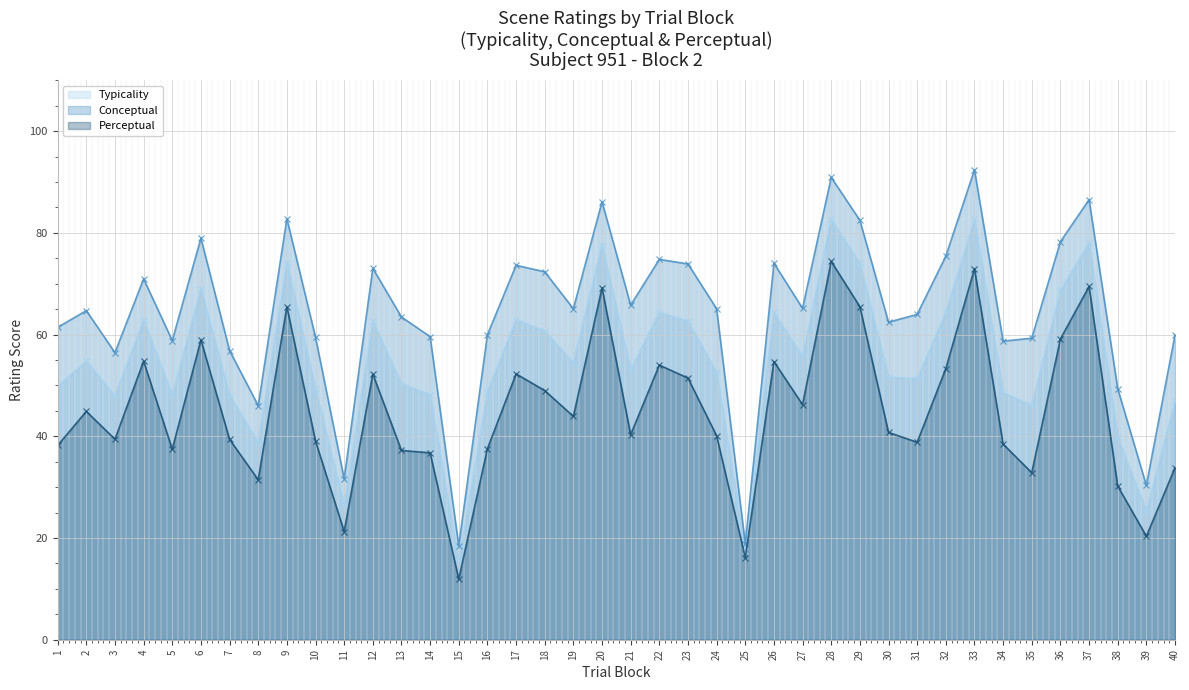

How many data points does each series have?

40